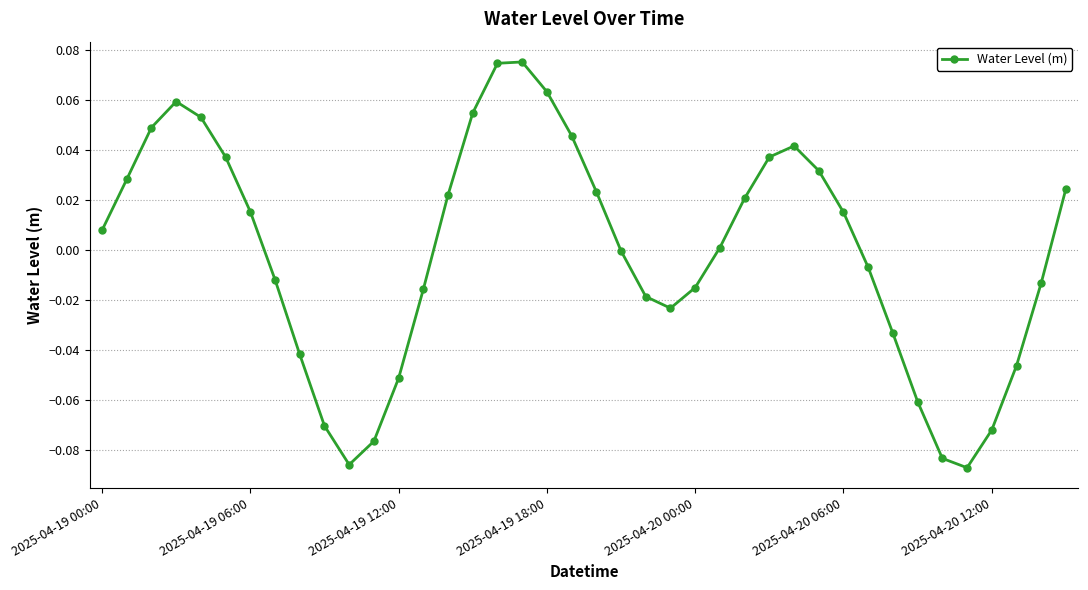

How many points are higher than both their immediate neighbors (excluding endpoints)?

3